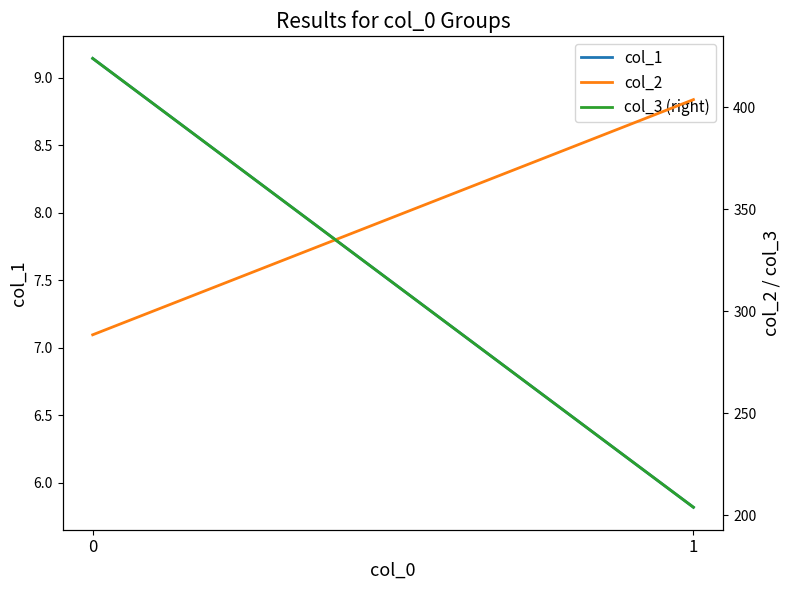

What is the minimum value for col_1?

5.8